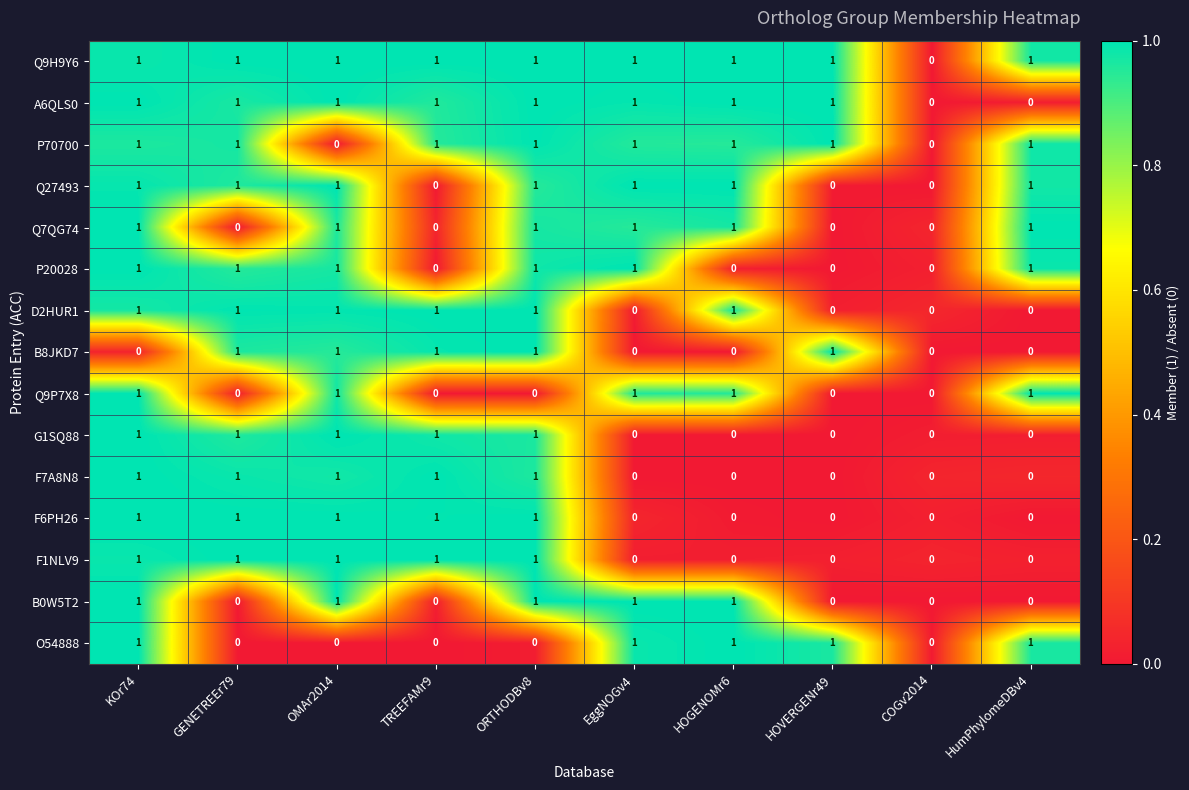

Which label corresponds to the largest value in the chart?

GENETREEr79